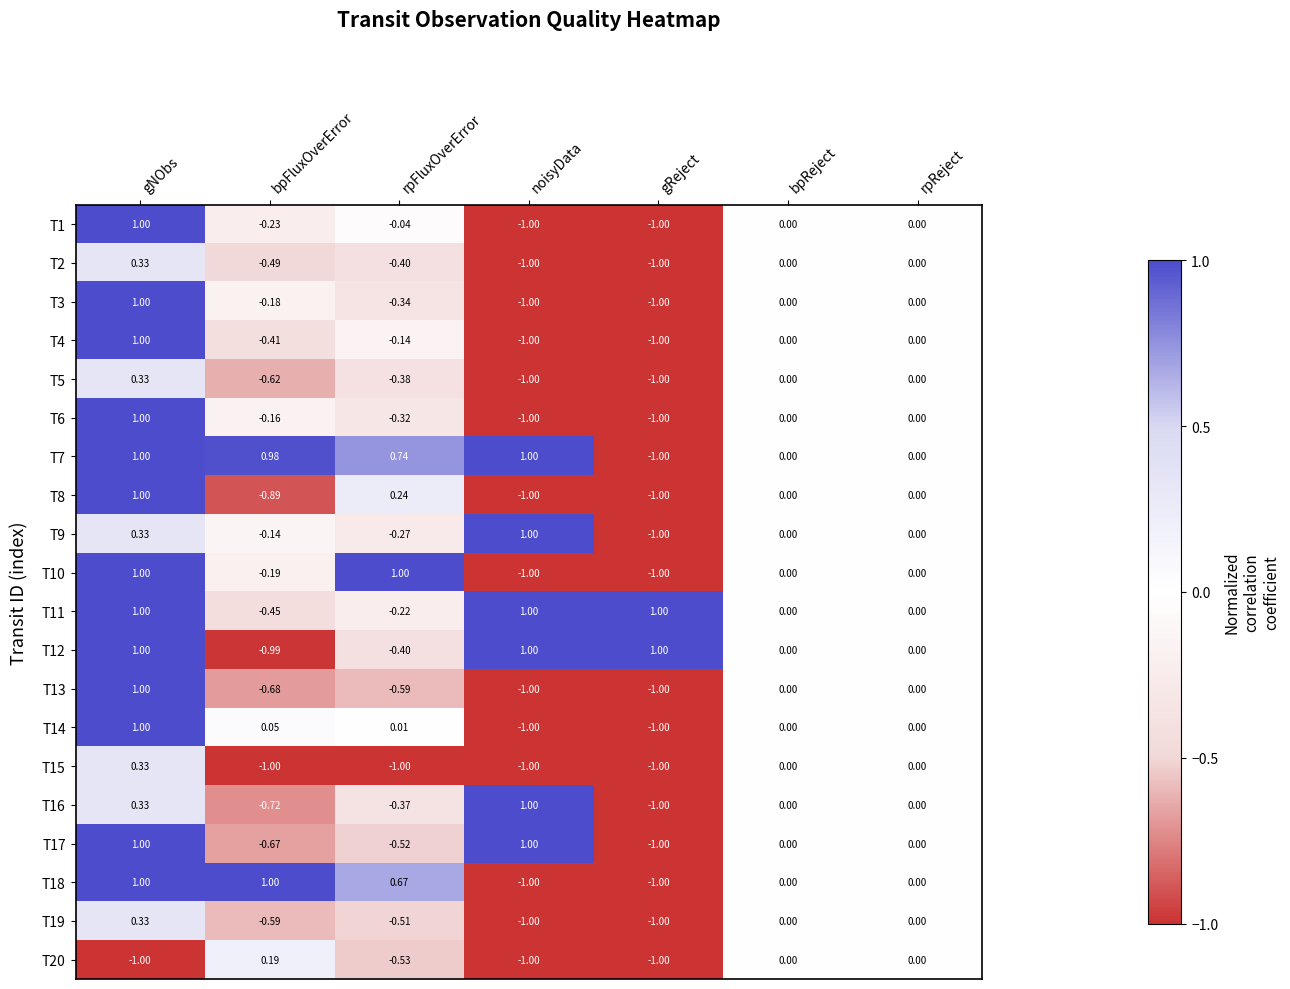

At which category is the sum across all series the highest?

gNObs